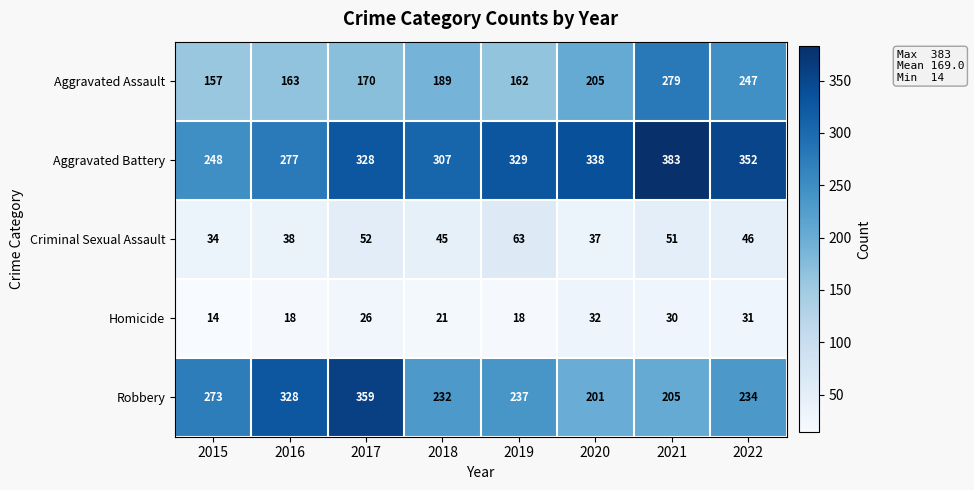

What is the total value across all series at 2017?

935